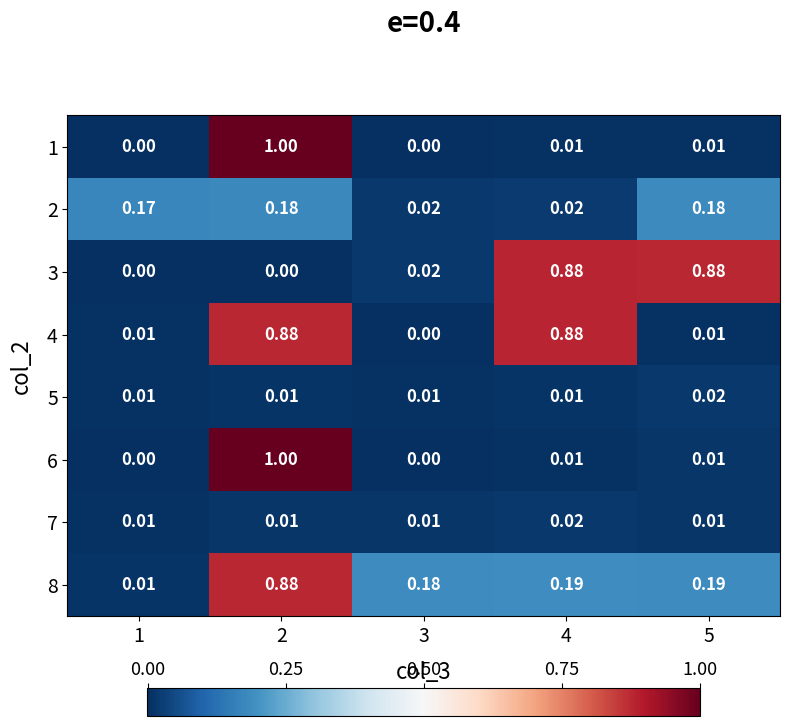

Is the value of 8 at 2 greater than the value of 2 at 1?

Yes